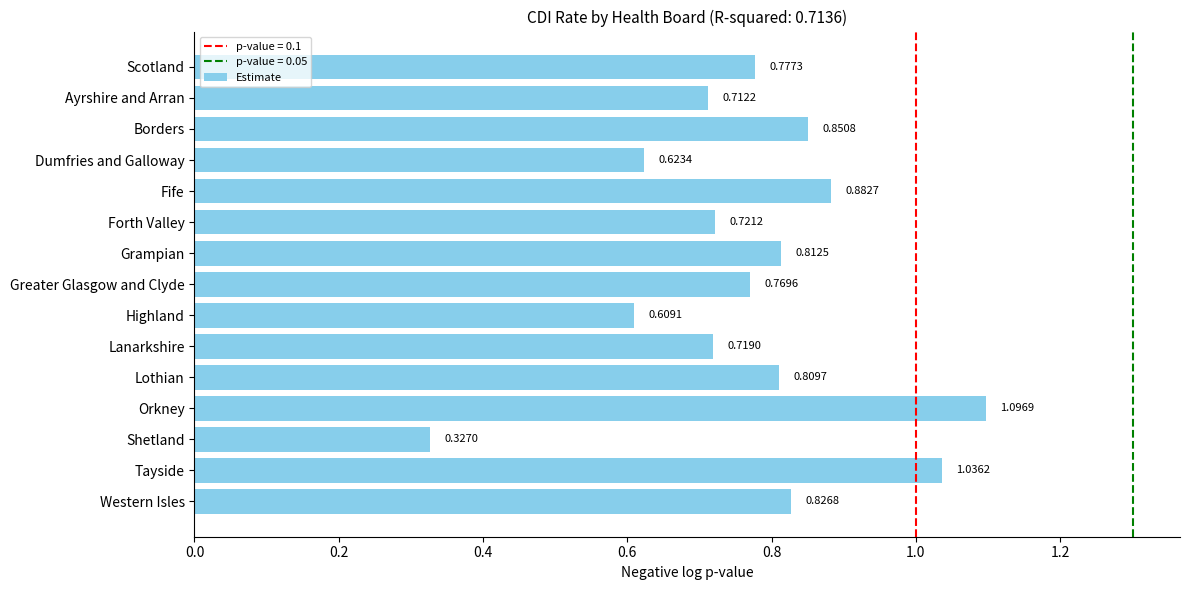

What is the sum of all values?

11.6